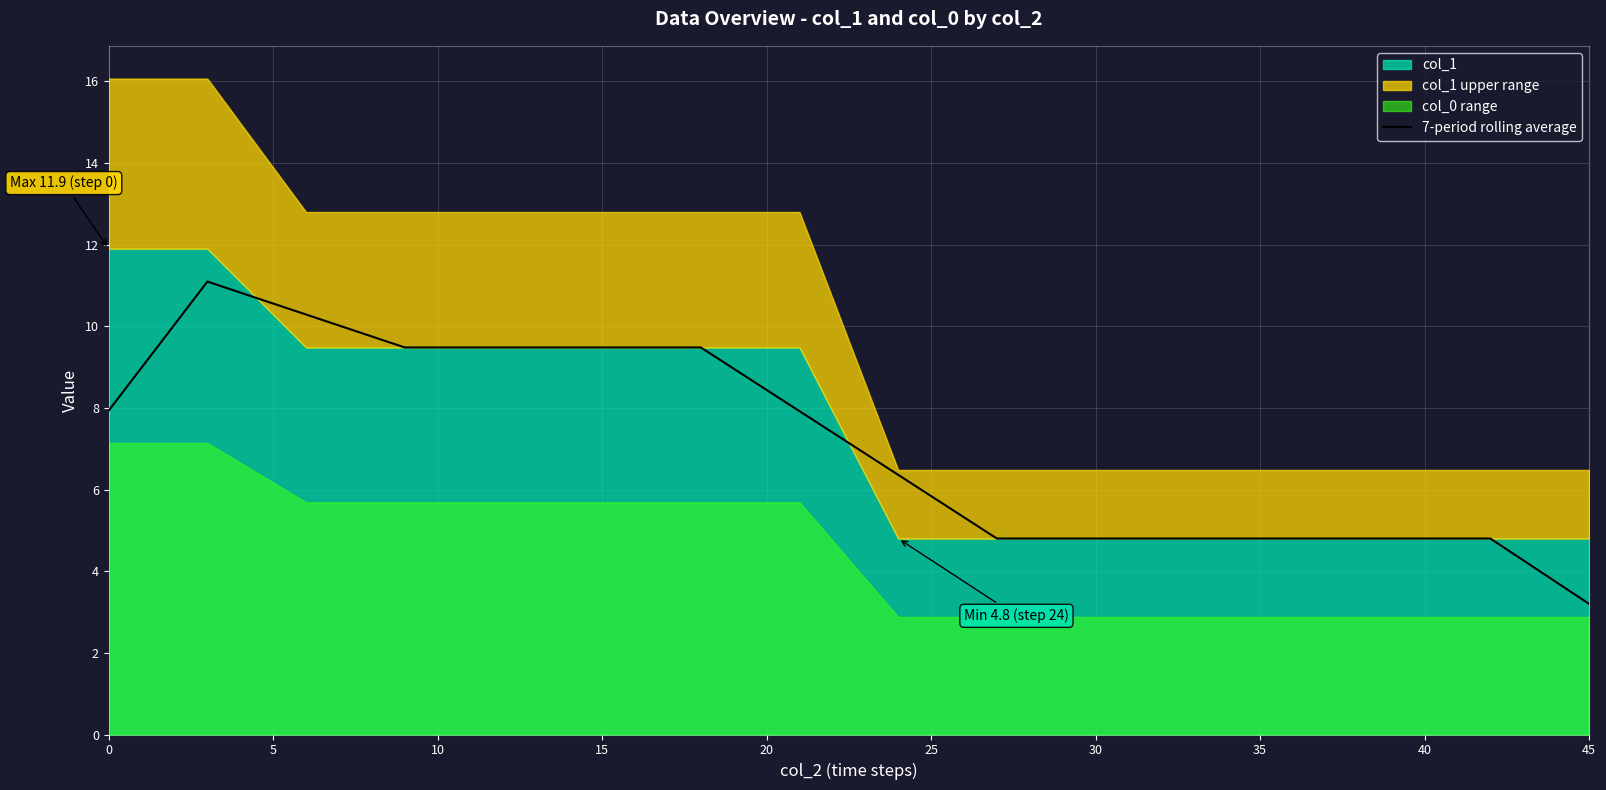

What value does the data have at 0?

7.9